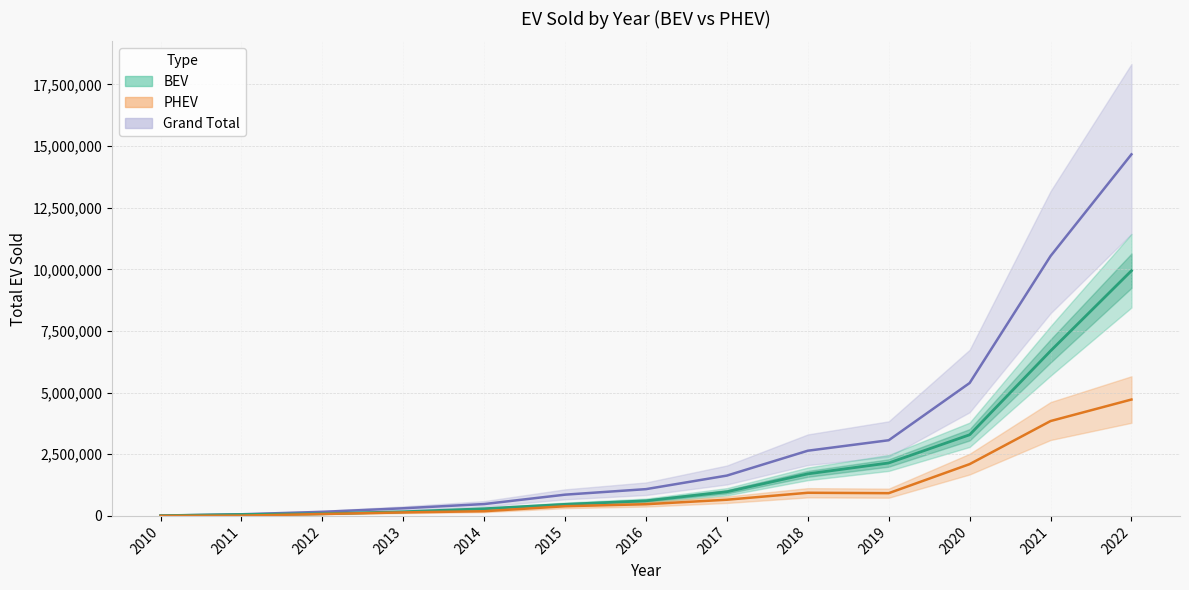

Is this an area chart (filled region under the line)?

No